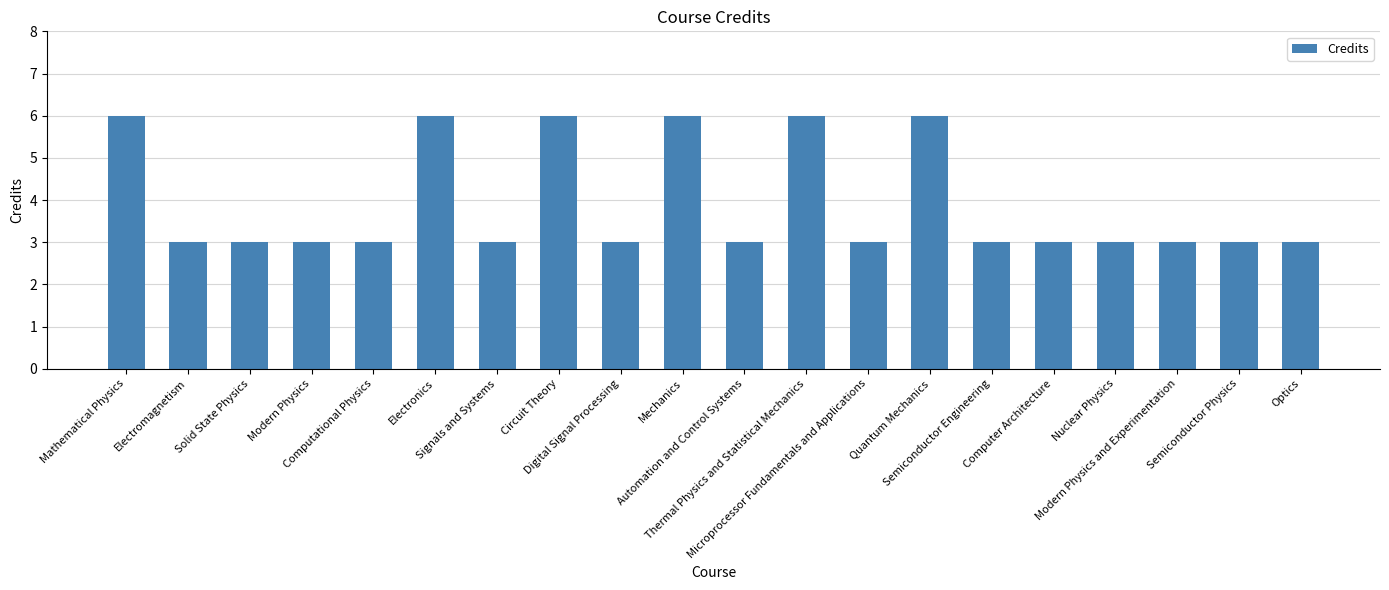

What is the minimum value shown in the chart?

3